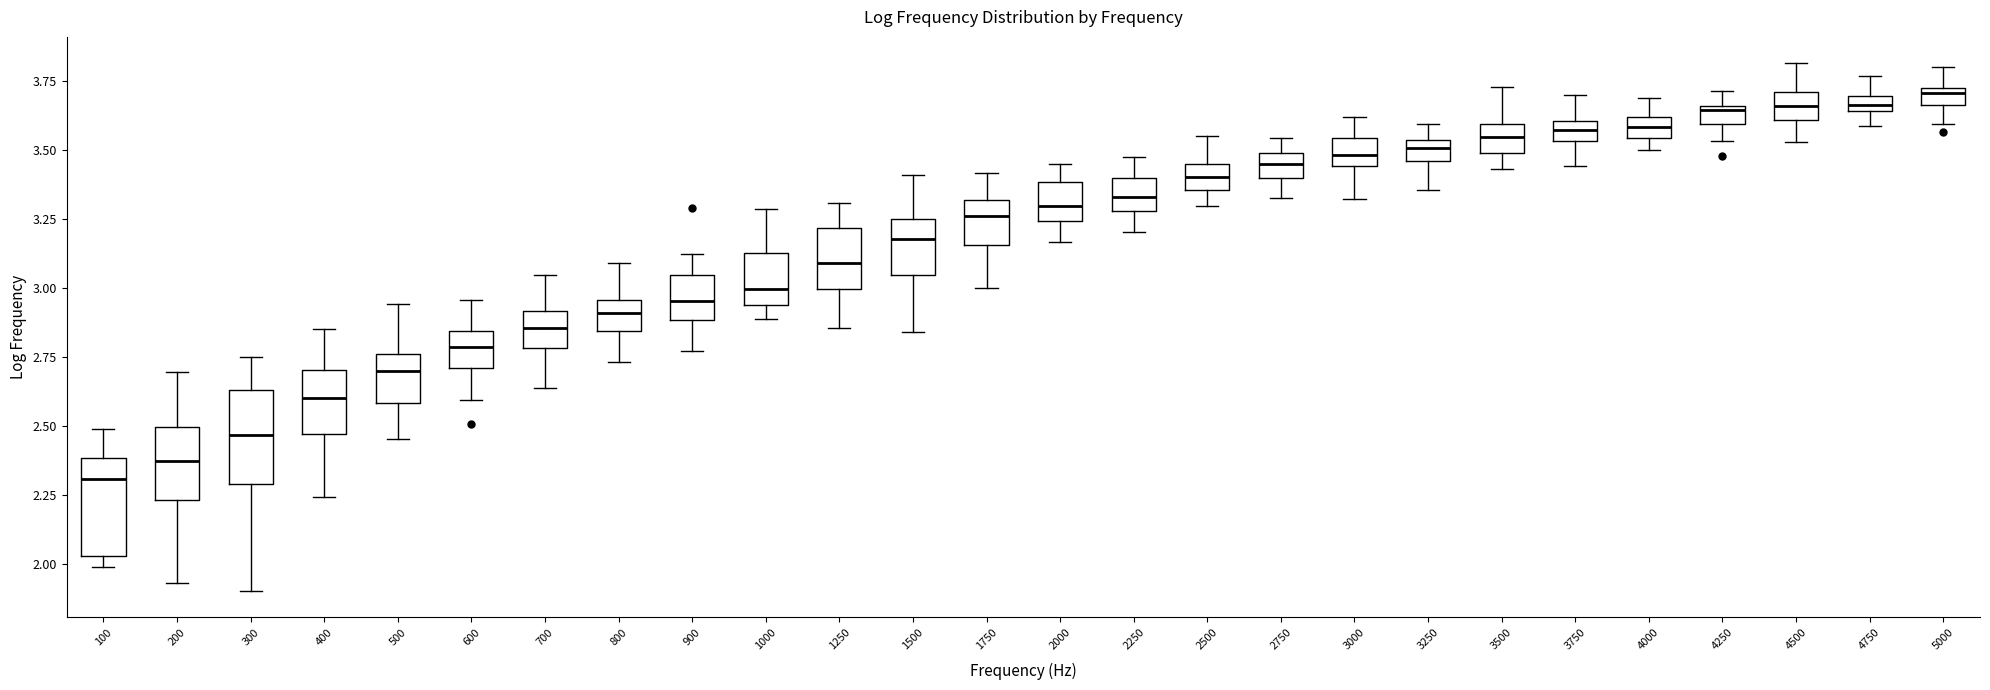

Which box has the lowest median line?

100